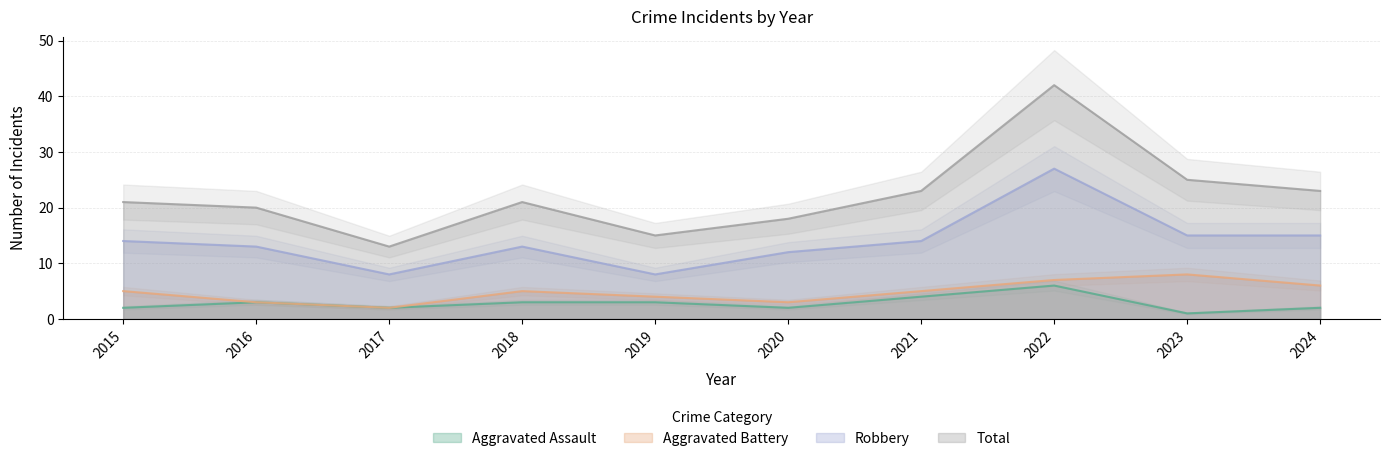

List the series in order of their peak value, highest first.

Total, Robbery, Aggravated Battery, Aggravated Assault